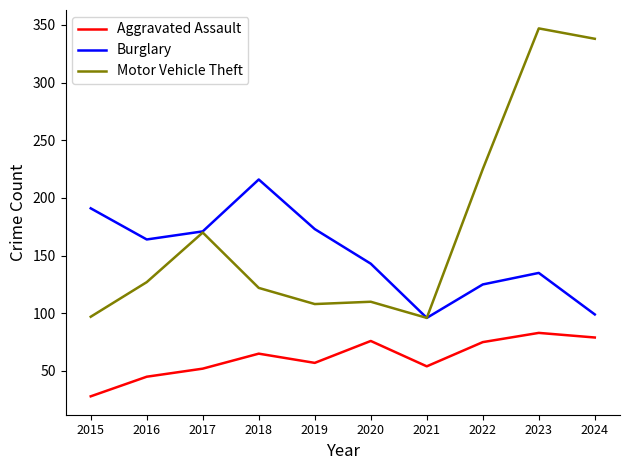

What is the total value across all series at 2020?

329